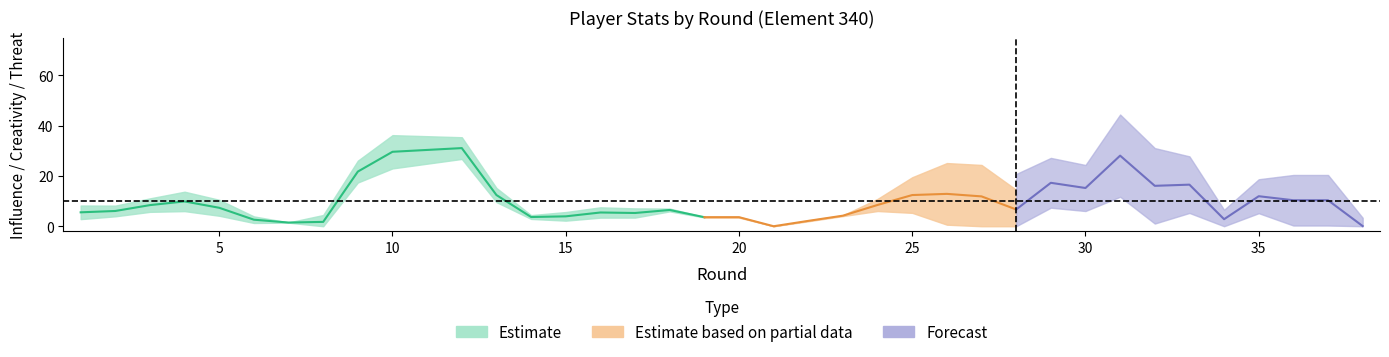

True or false: influence has a value of 1.4 at 28.

False